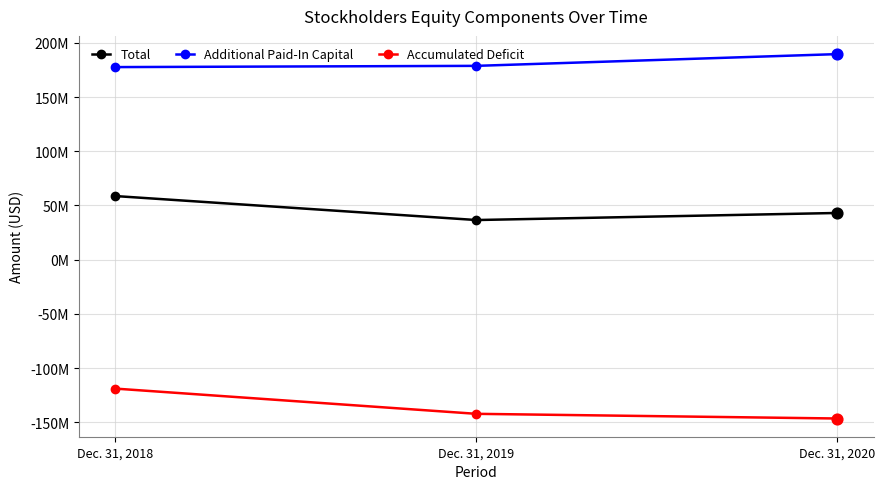

What are all the series names shown in the legend?

Total, Additional Paid-In Capital, Accumulated Deficit